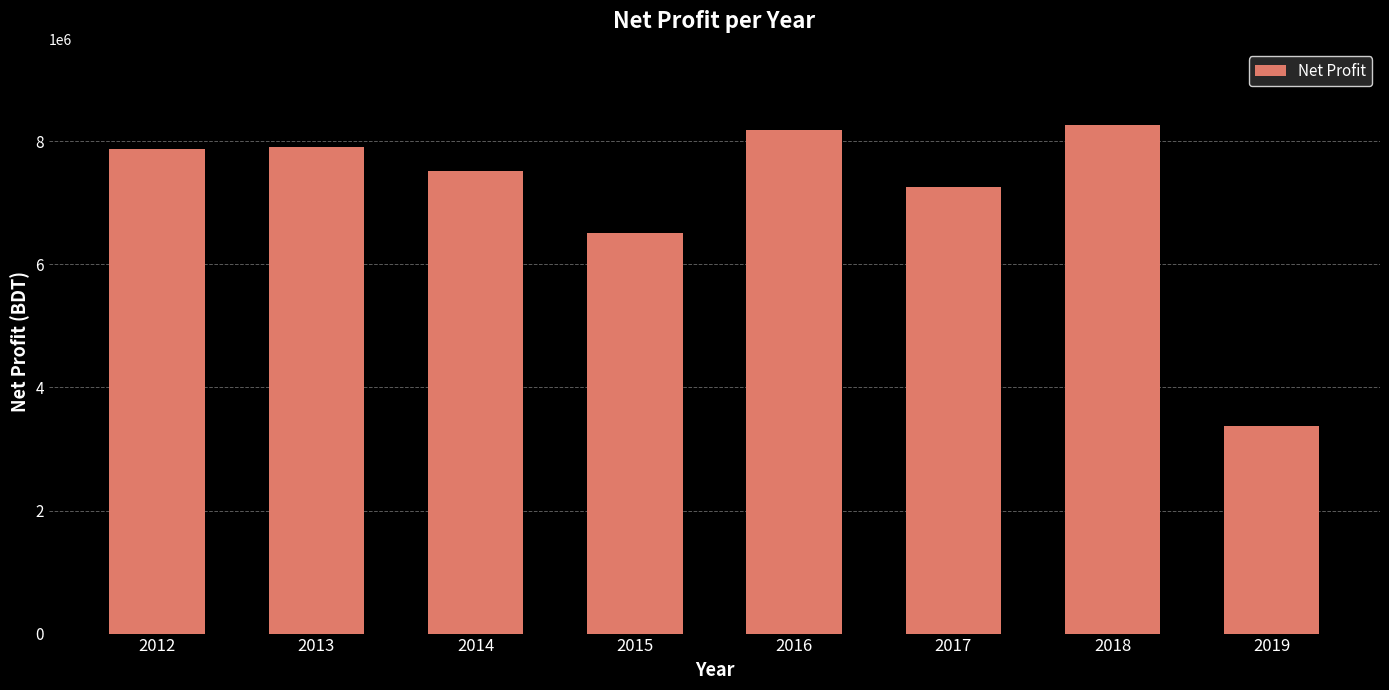

What is the change in value from 2014 to 2019?

-4156157